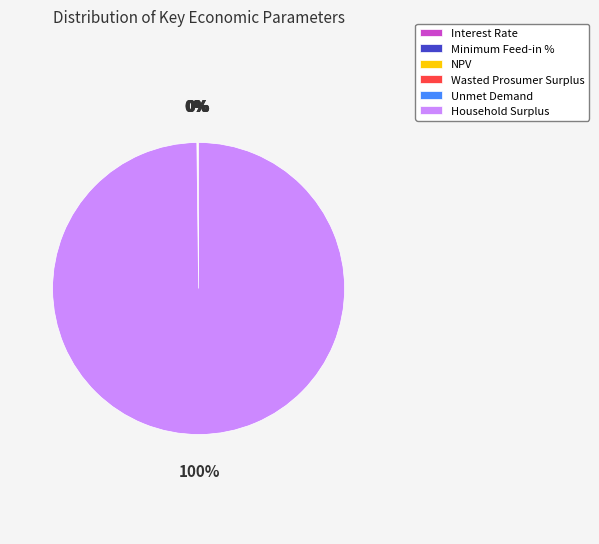

To the nearest percent, what is the average slice percentage?

17%